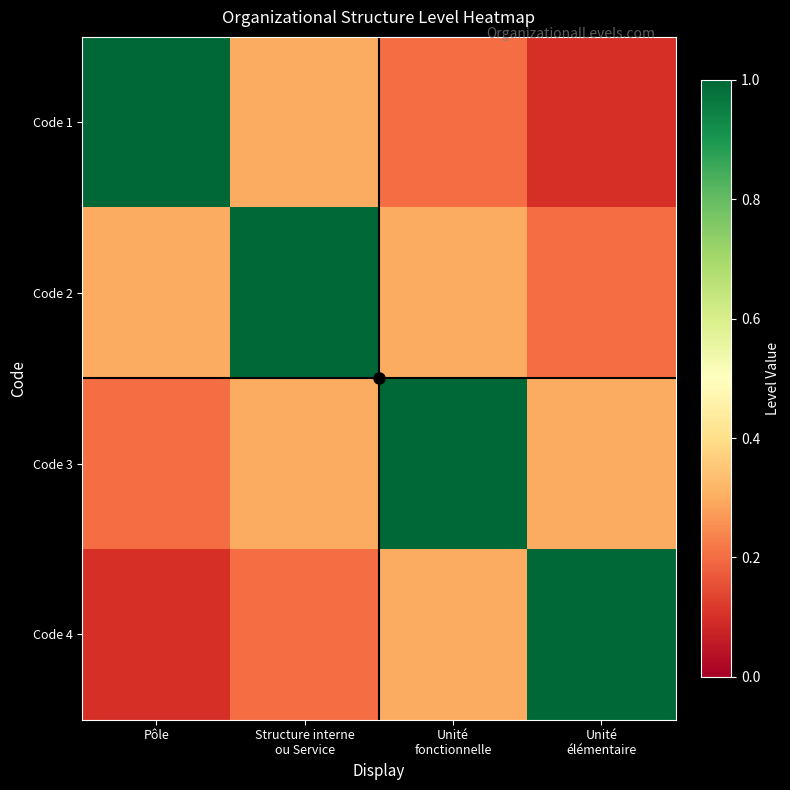

Which label corresponds to the largest value in the chart?

Pôle